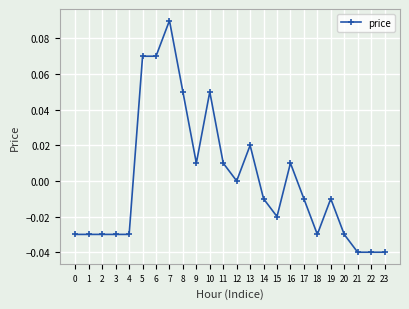

True or false: there are more than 2 points higher than both neighbors.

True